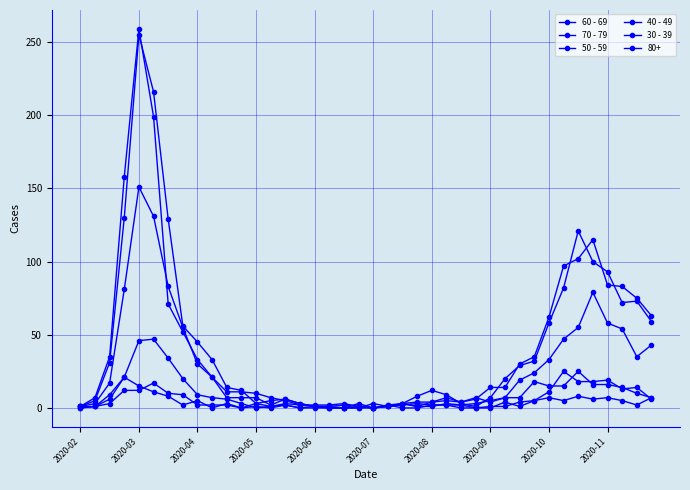

Which series has the largest range (max minus min)?

70 - 79